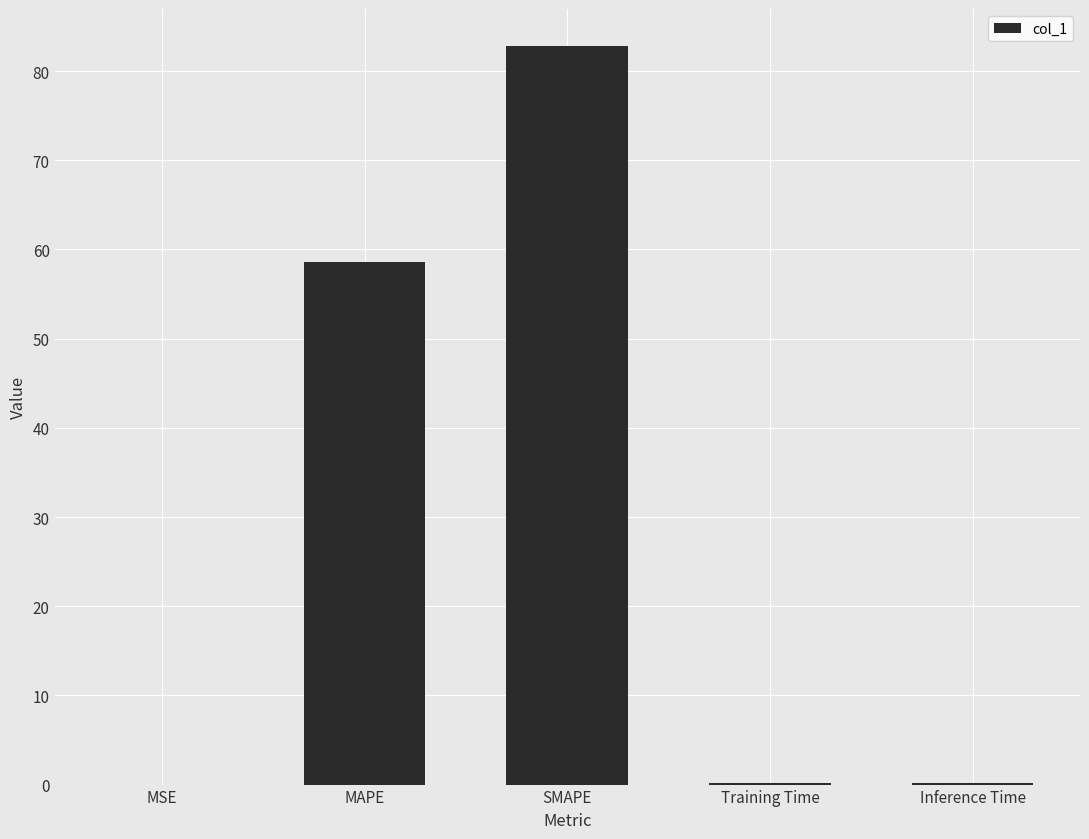

What is the change in value from SMAPE to Inference Time?

-82.6